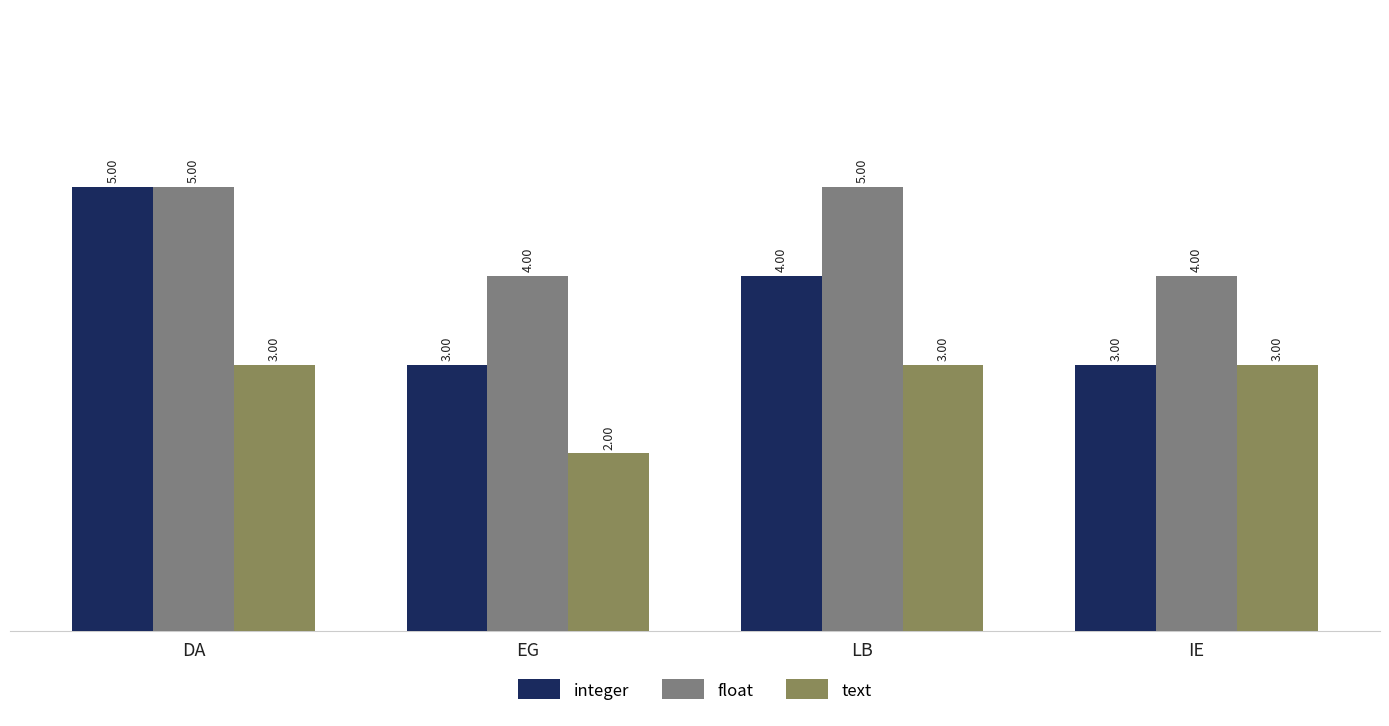

Which series has the largest total across all categories?

float